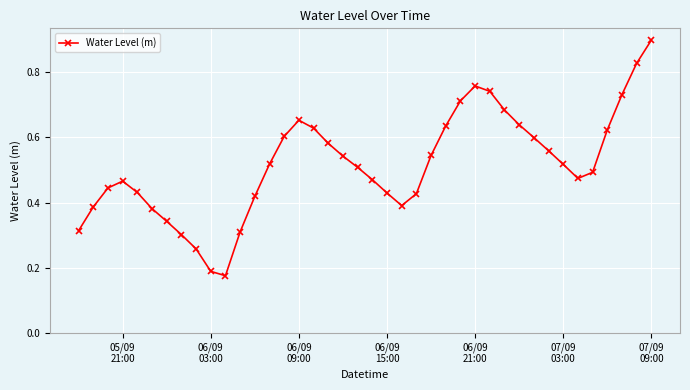

True or false: there are more than 1 points higher than both neighbors.

True